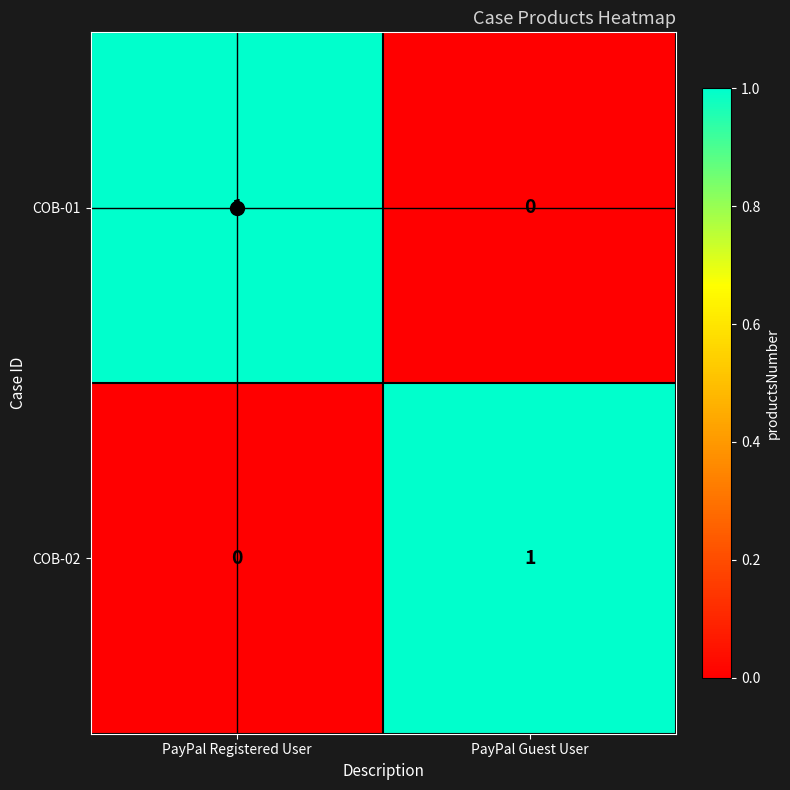

Rank the categories by COB-01 value from highest to lowest.

PayPal Registered User, PayPal Guest User